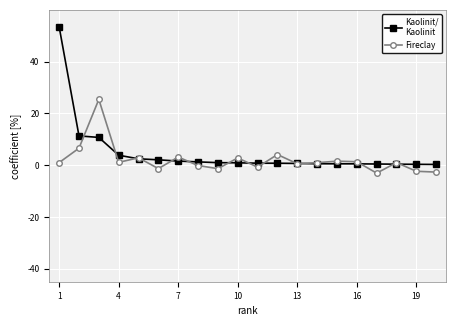

What is the smallest value displayed?

-3.0